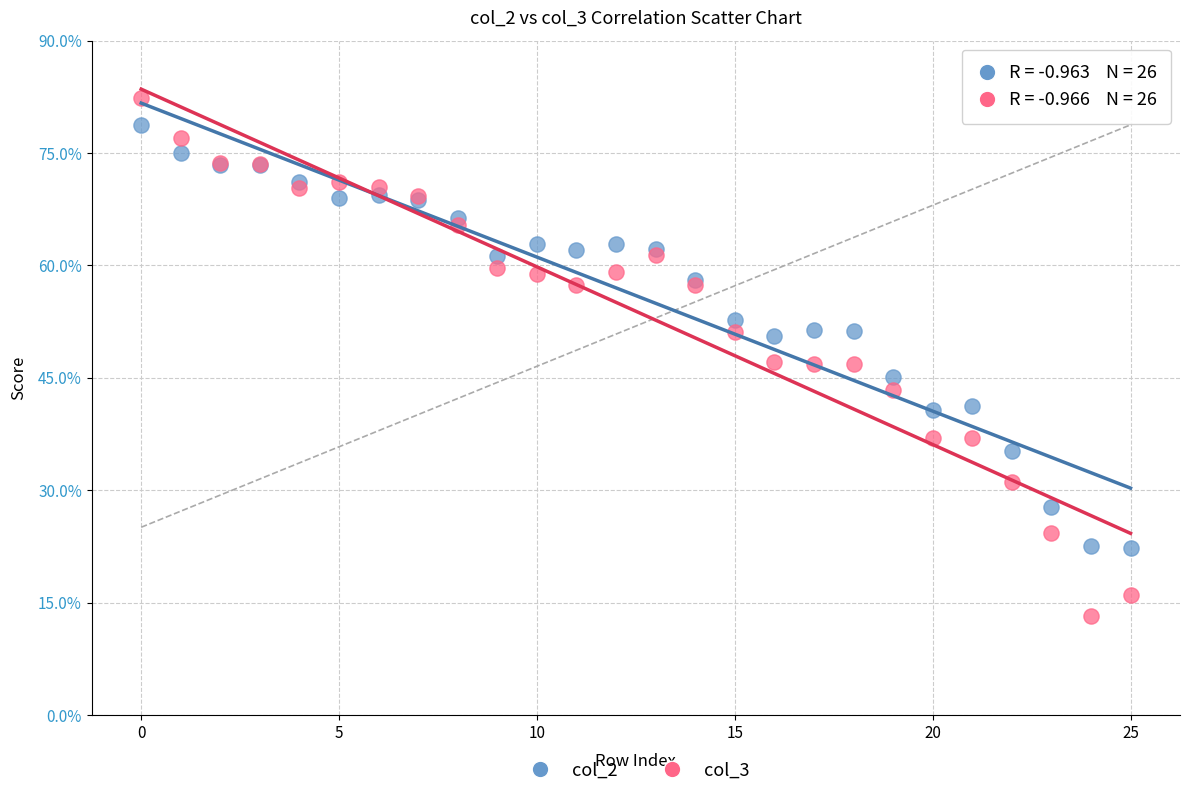

Which series contains the highest Y value?

col_3